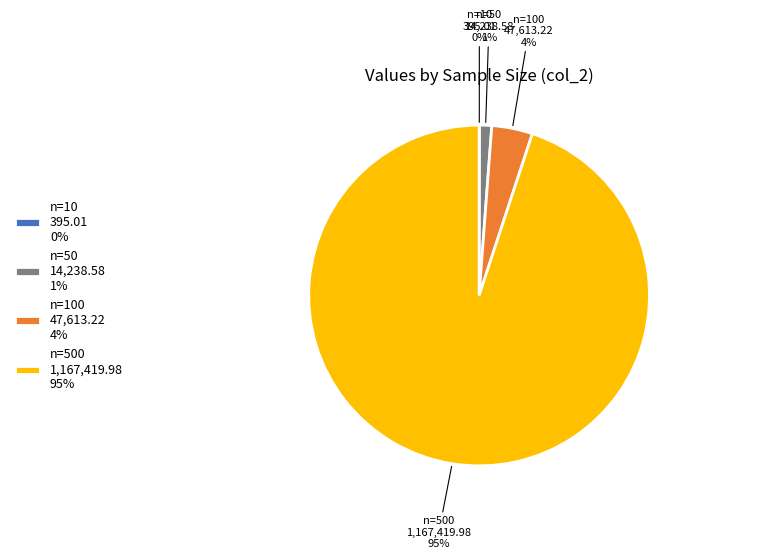

To the nearest percent, what portion does n=50 14,238.58 1% represent?

1%